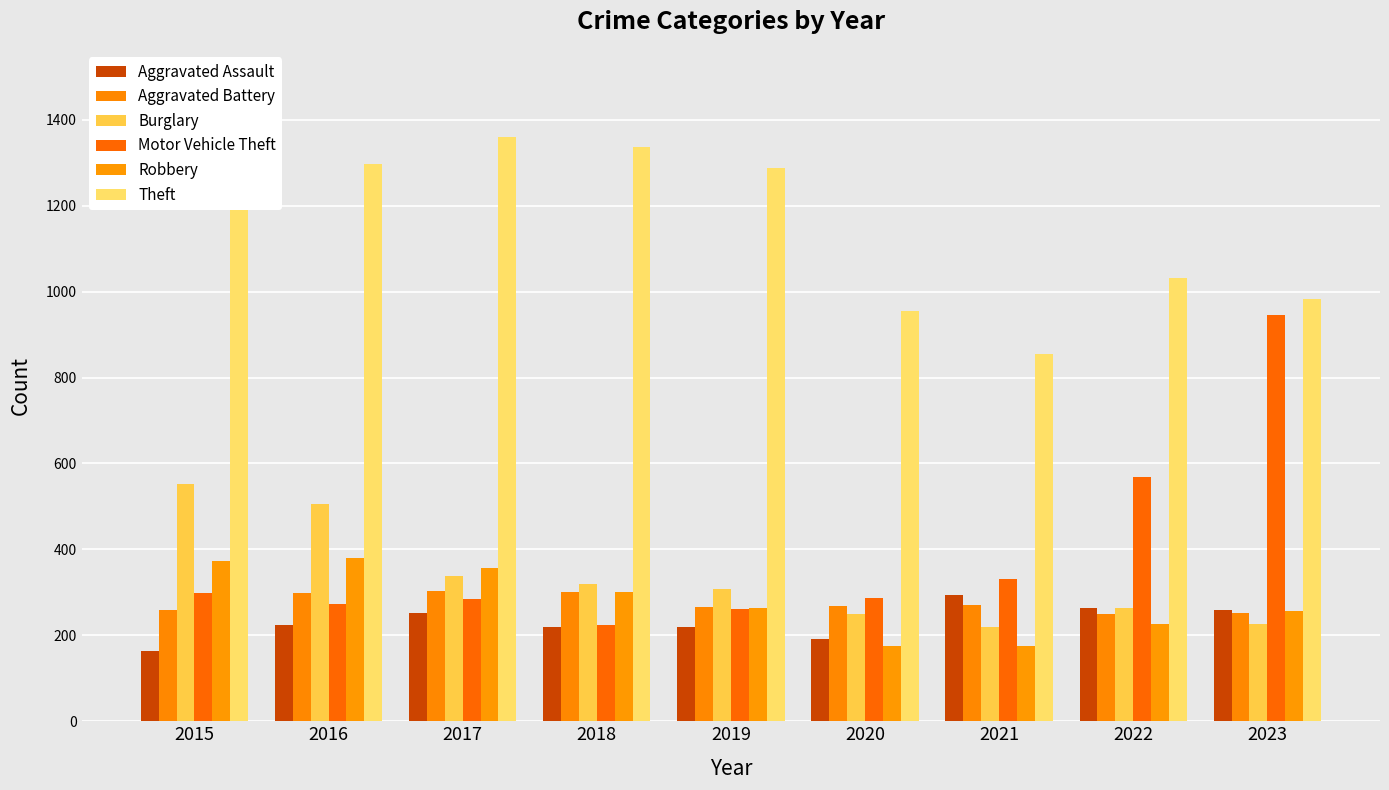

What is the smallest value displayed?

164